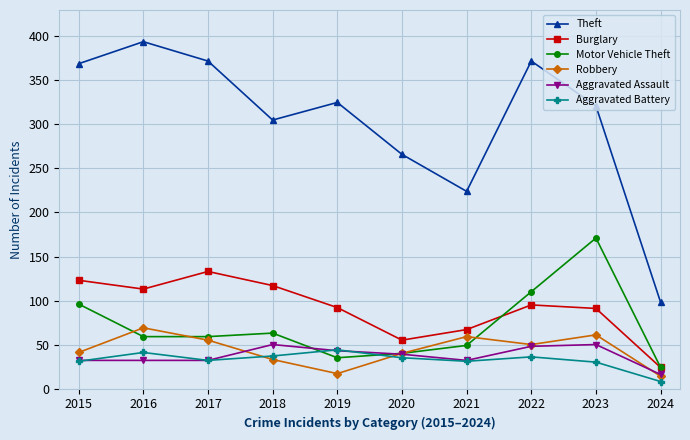

At which label does Robbery first exceed 50?

2016